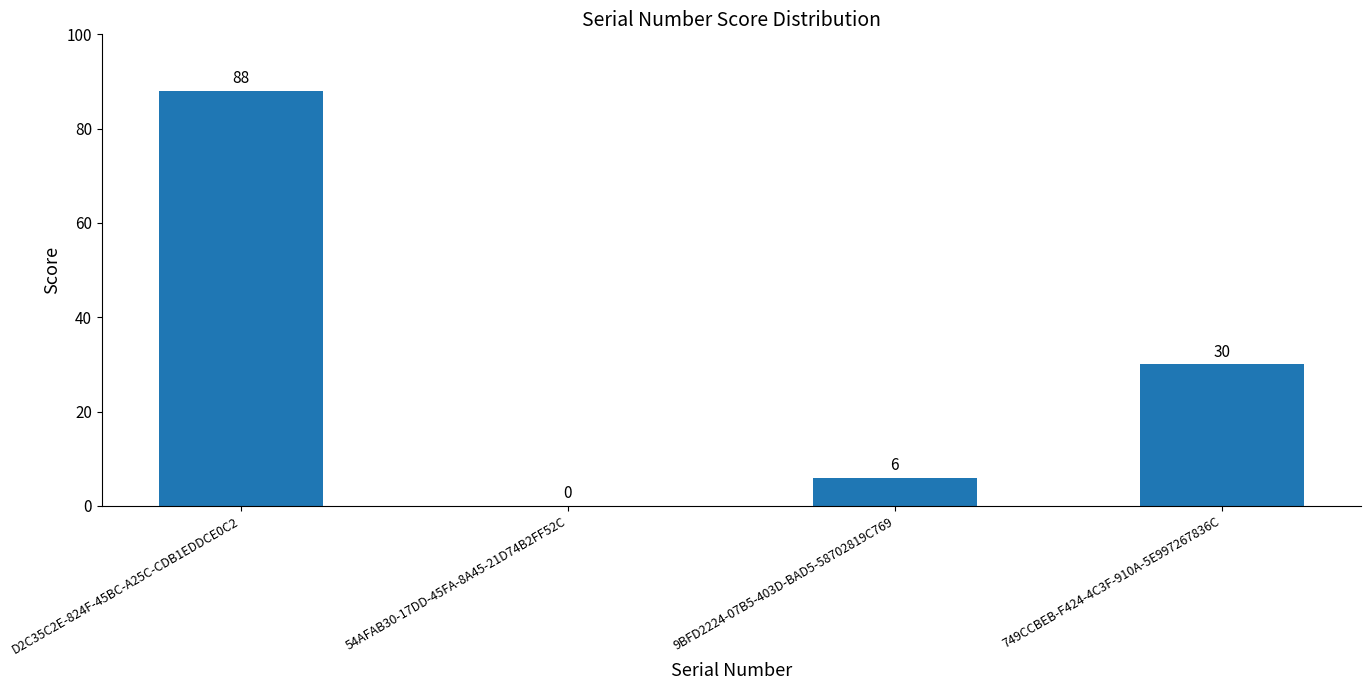

The chart shows a value of 0 at 54AFAB30-17DD-45FA-8A45-21D74B2FF52C. True or false?

True